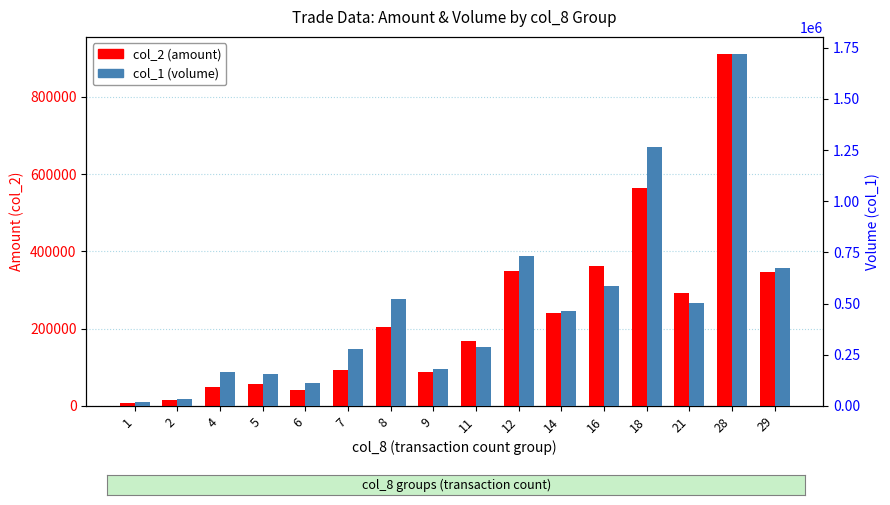

Rank the categories by col_2 (amount) value from lowest to highest.

1, 2, 6, 4, 5, 9, 7, 11, 8, 14, 21, 29, 12, 16, 18, 28